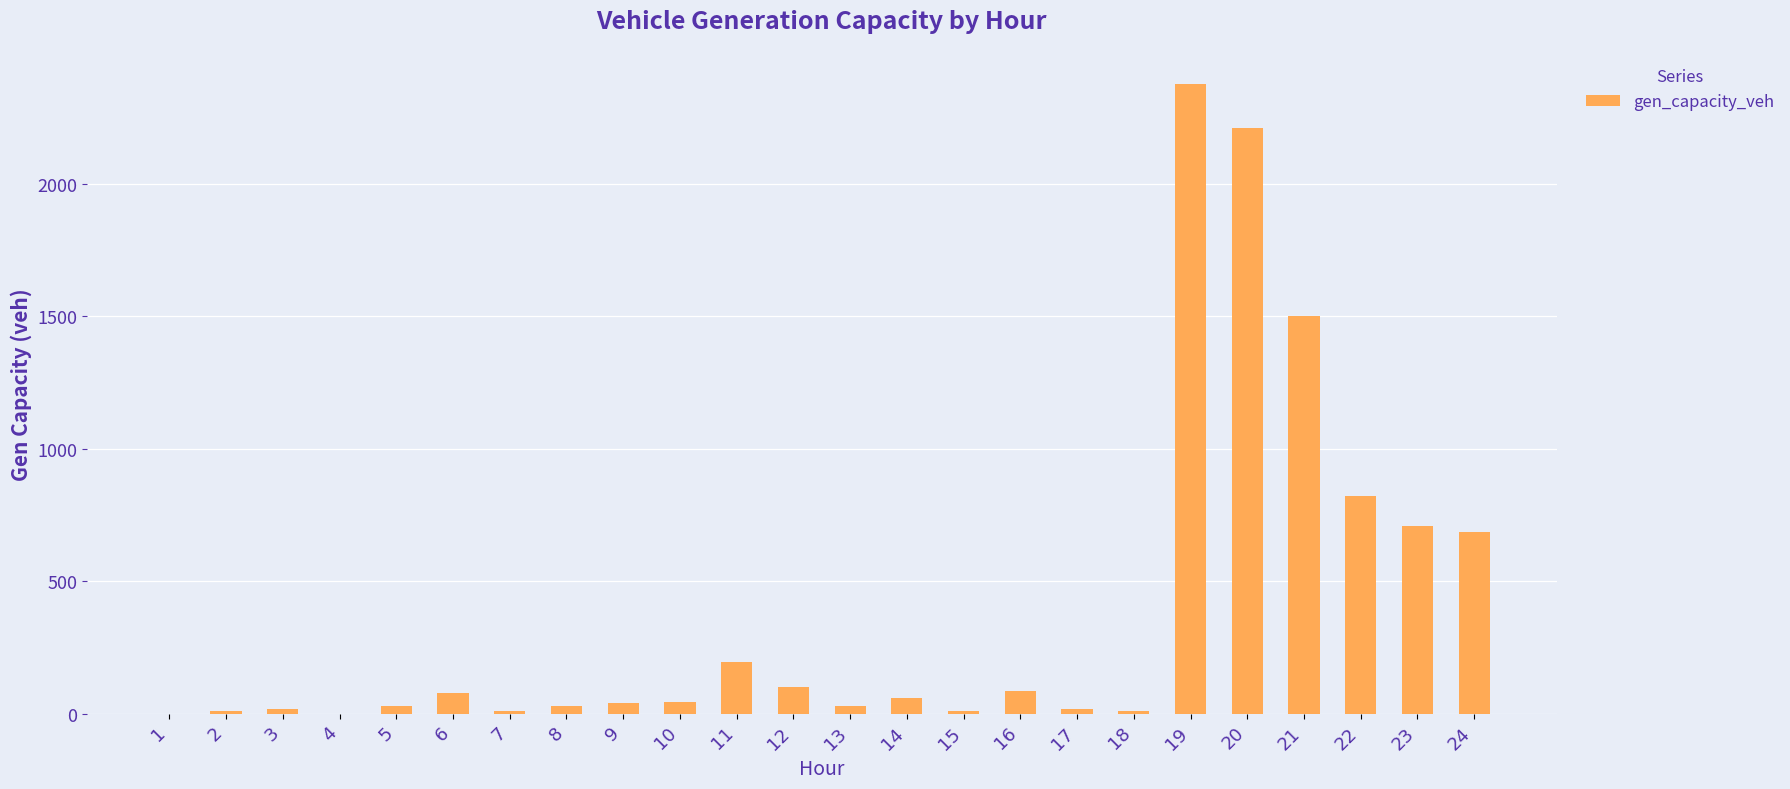

What is the greatest value displayed?

2376.1